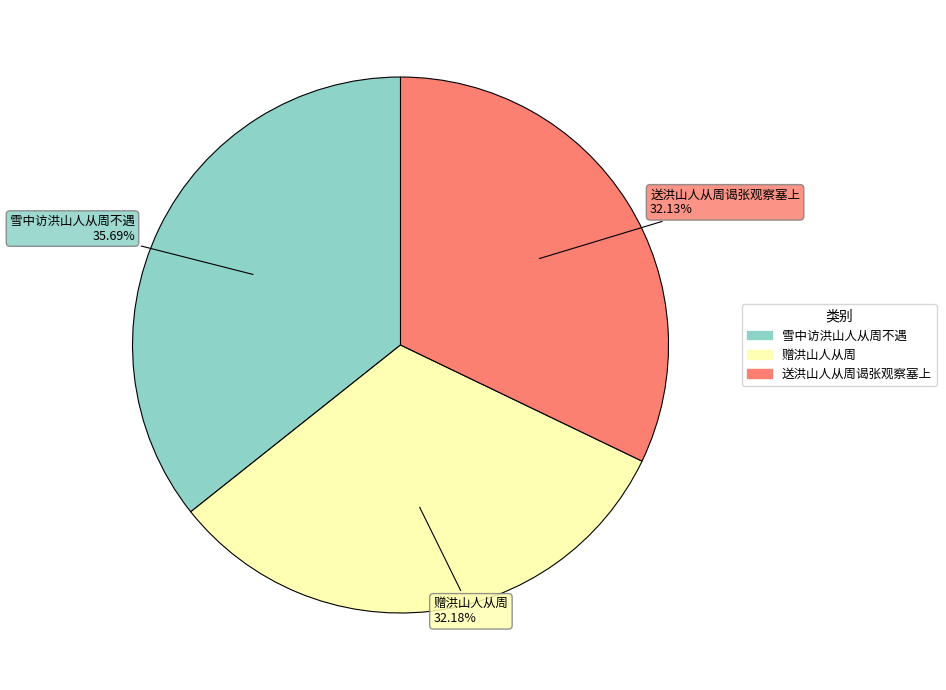

To the nearest percent, what is the average slice percentage?

33%